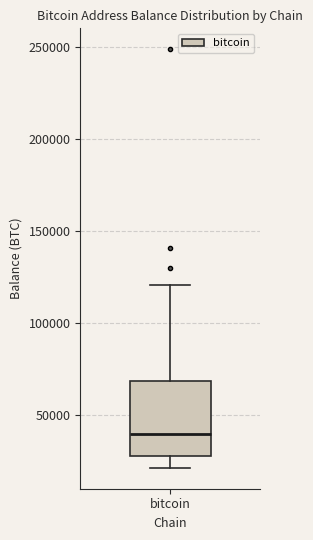

Read this box plot against the y-axis: the position of the median line, the range covered by the box, and the ends of both whiskers. The values are not printed on the chart, so give them approximately, as read against the axis.

median 40000, box 25000 to 70000, whiskers 20000 to 120000